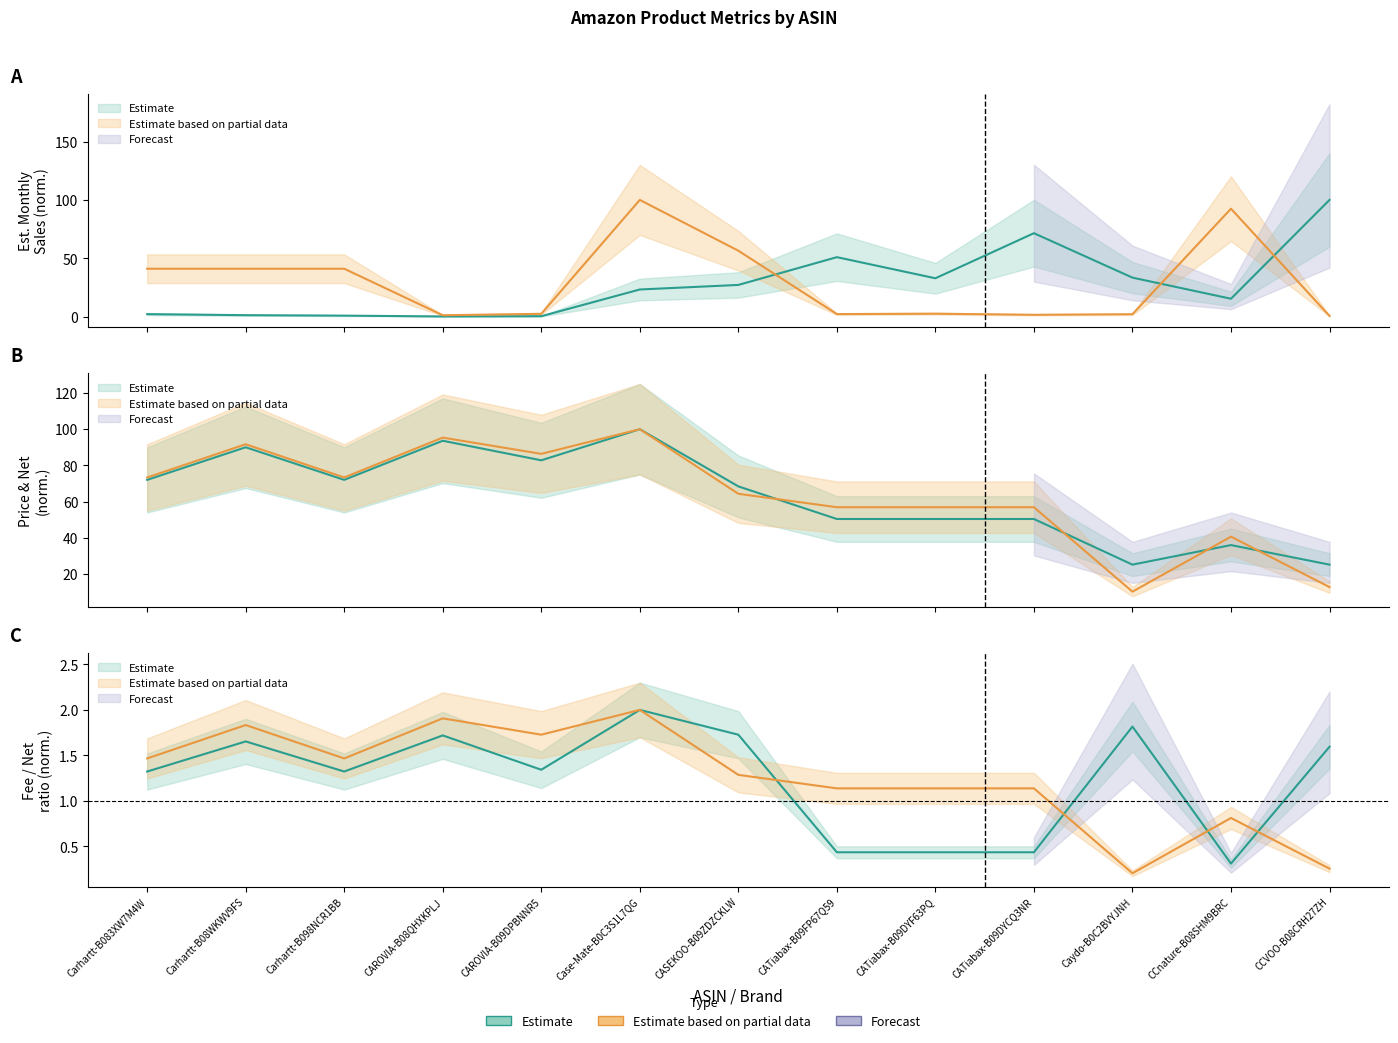

Between which two adjacent categories do Net and Est. Monthly Sales first intersect?

Carhartt-B083XW7M4W and Carhartt-B08WKWV9FS